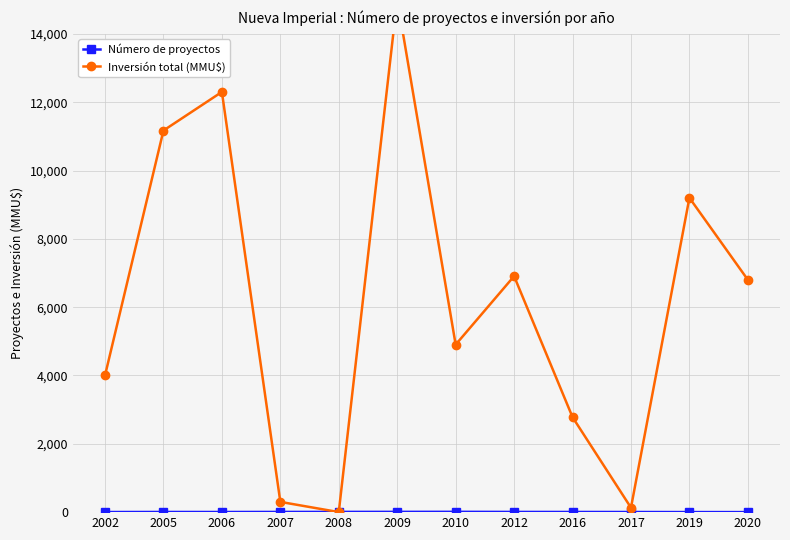

Is it true that Número de proyectos equals 9 at 2007?

False